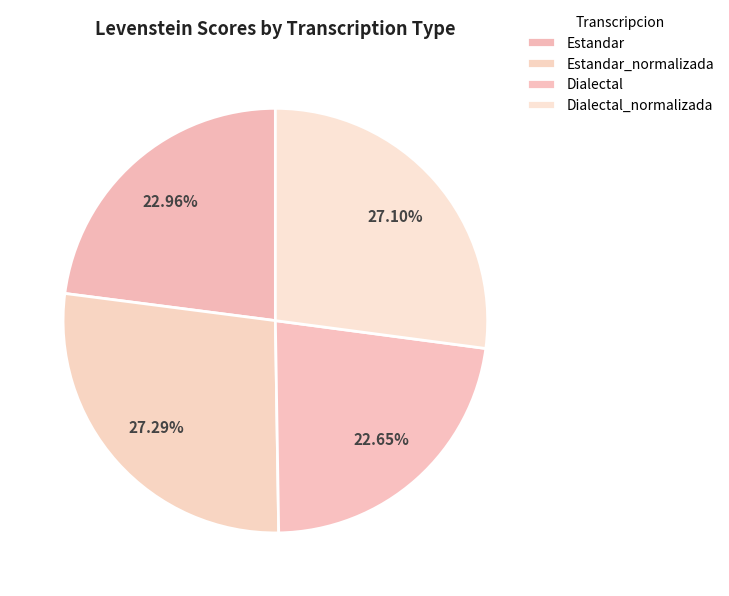

Combined, do Estandar and Dialectal_normalizada account for over 50%?

Yes